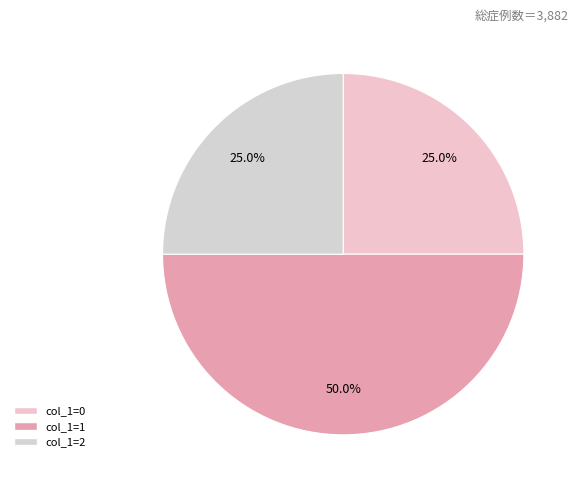

Count the number of slices in the pie.

3